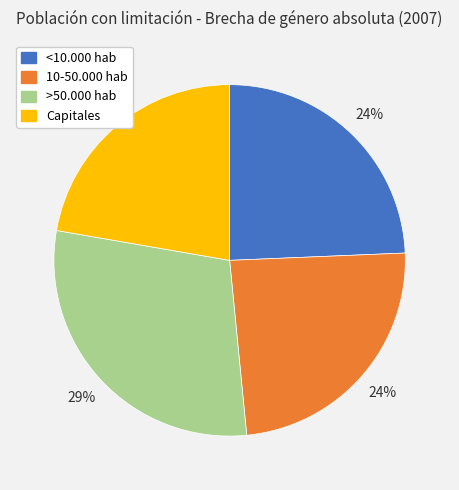

Do 10-50.000 hab and <10.000 hab together represent more than half of the pie?

No